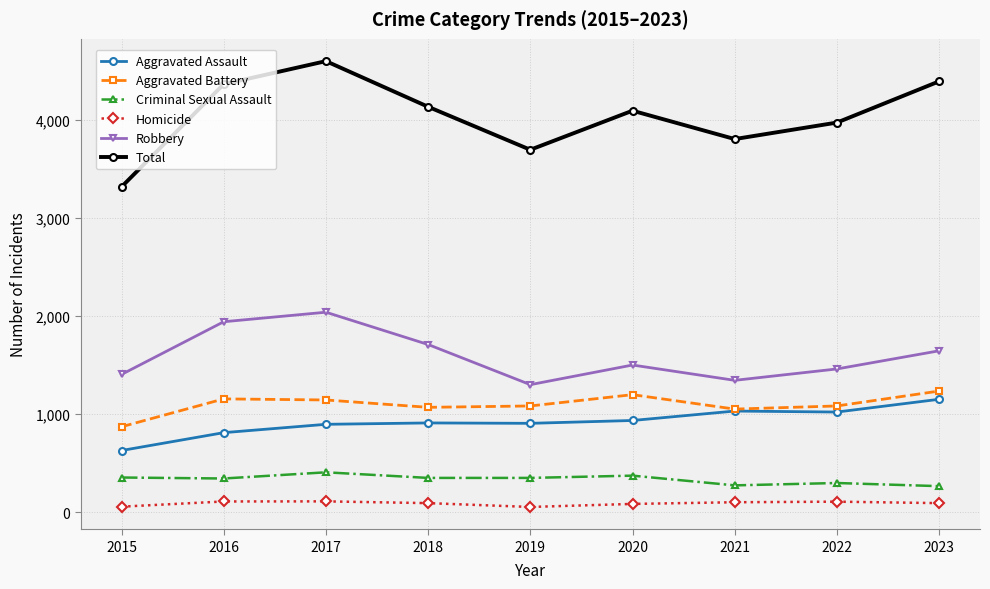

What are all the series names shown in the legend?

Aggravated Assault, Aggravated Battery, Criminal Sexual Assault, Homicide, Robbery, Total